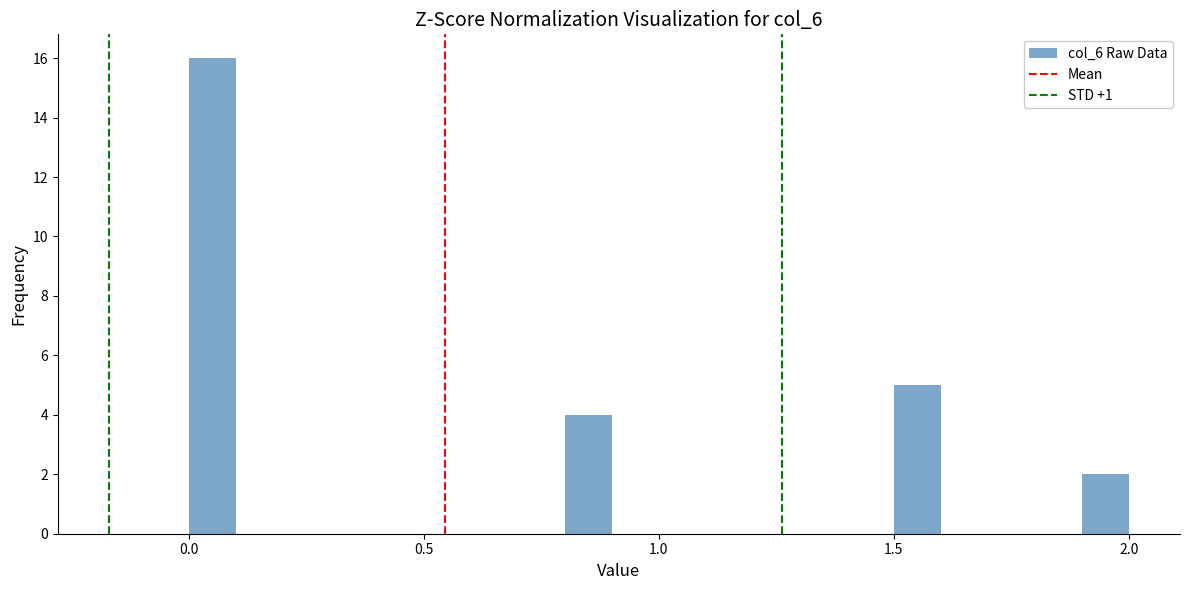

Read against the x-axis, roughly where is the centre of the tallest bar?

0.05